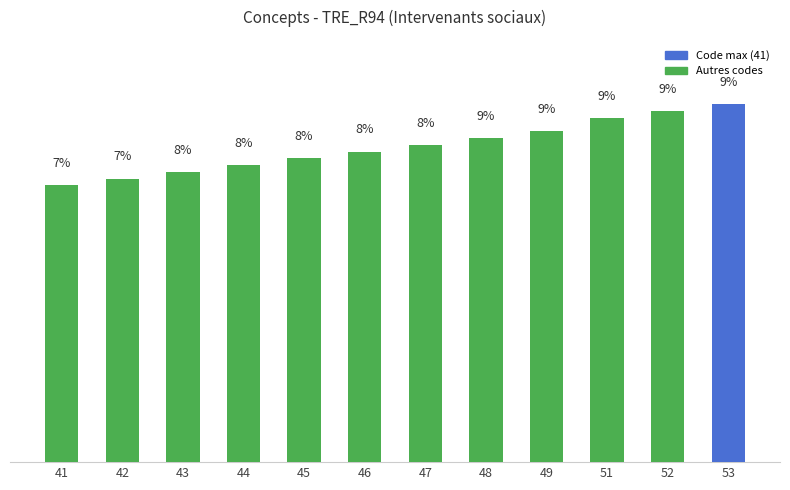

Are the bars horizontal?

No